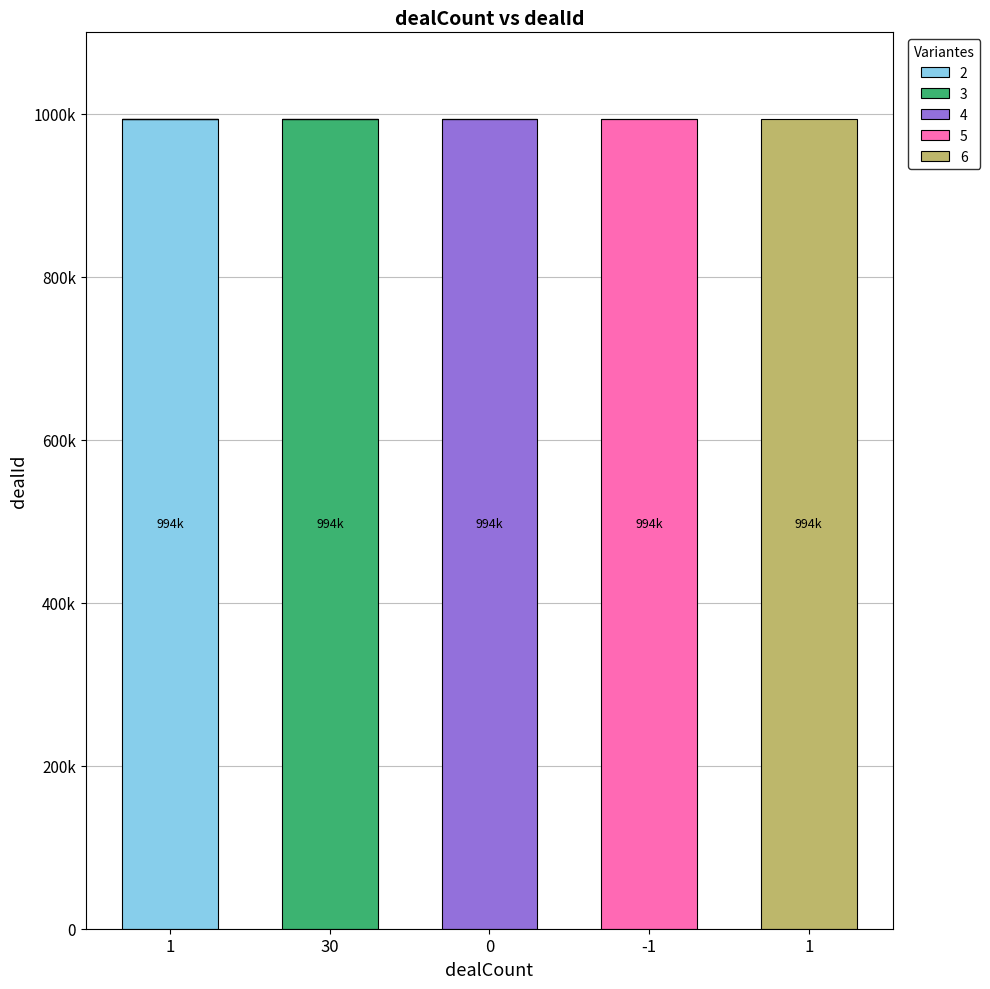

Are the bars grouped side by side (vs. stacked)?

No